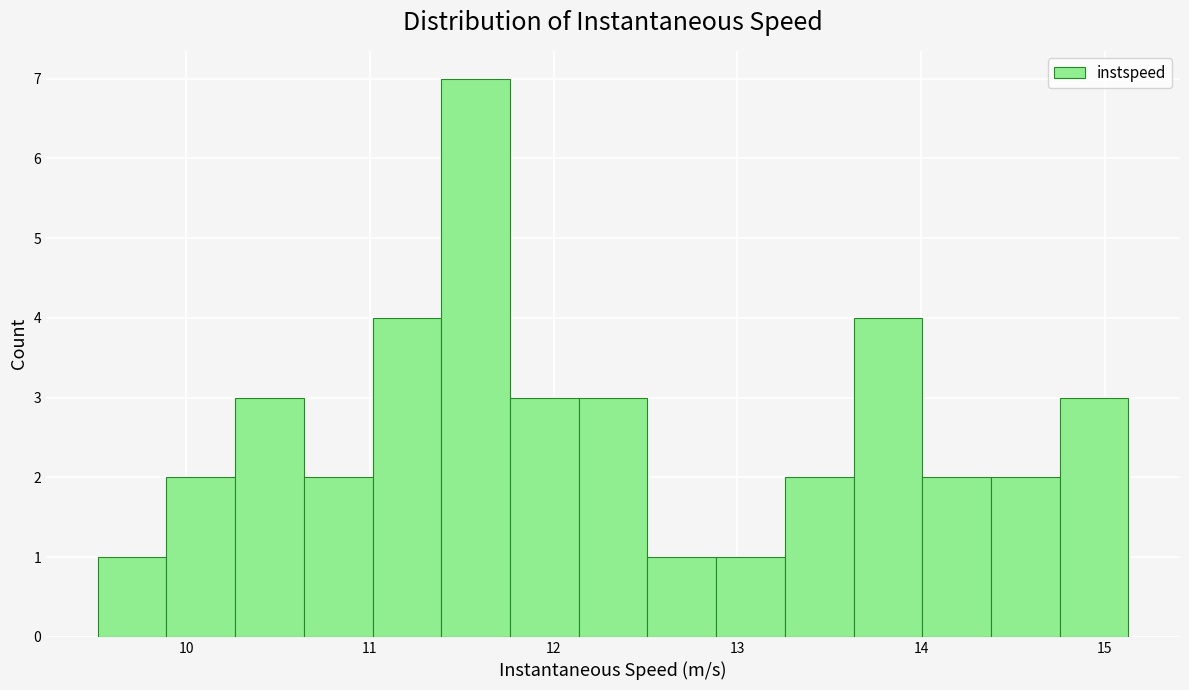

Read against the x-axis, roughly where is the centre of the tallest bar?

11.6